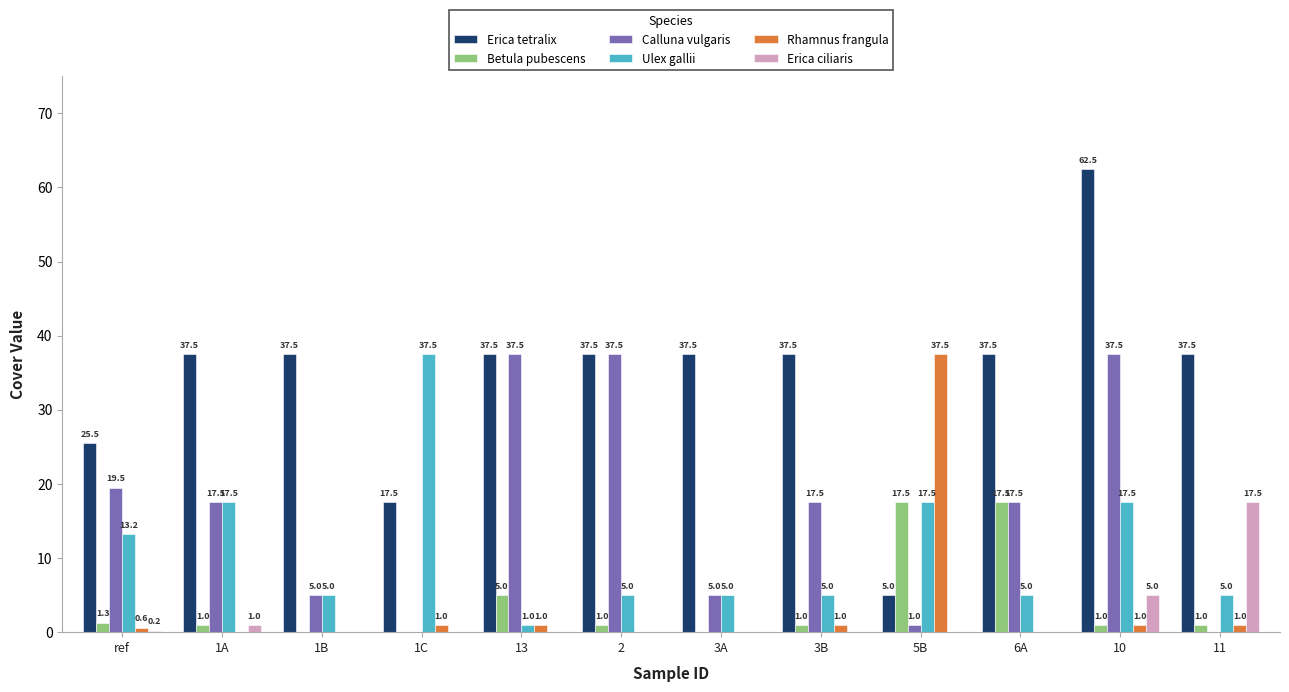

Is the value of Calluna vulgaris at 10 greater than the value of Betula pubescens at 10?

Yes